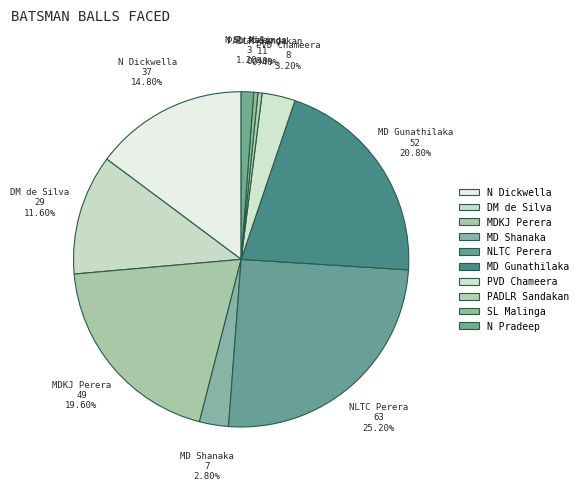

Rank the categories by value from lowest to highest.

PADLR Sandakan, SL Malinga, N Pradeep, MD Shanaka, PVD Chameera, DM de Silva, N Dickwella, MDKJ Perera, MD Gunathilaka, NLTC Perera